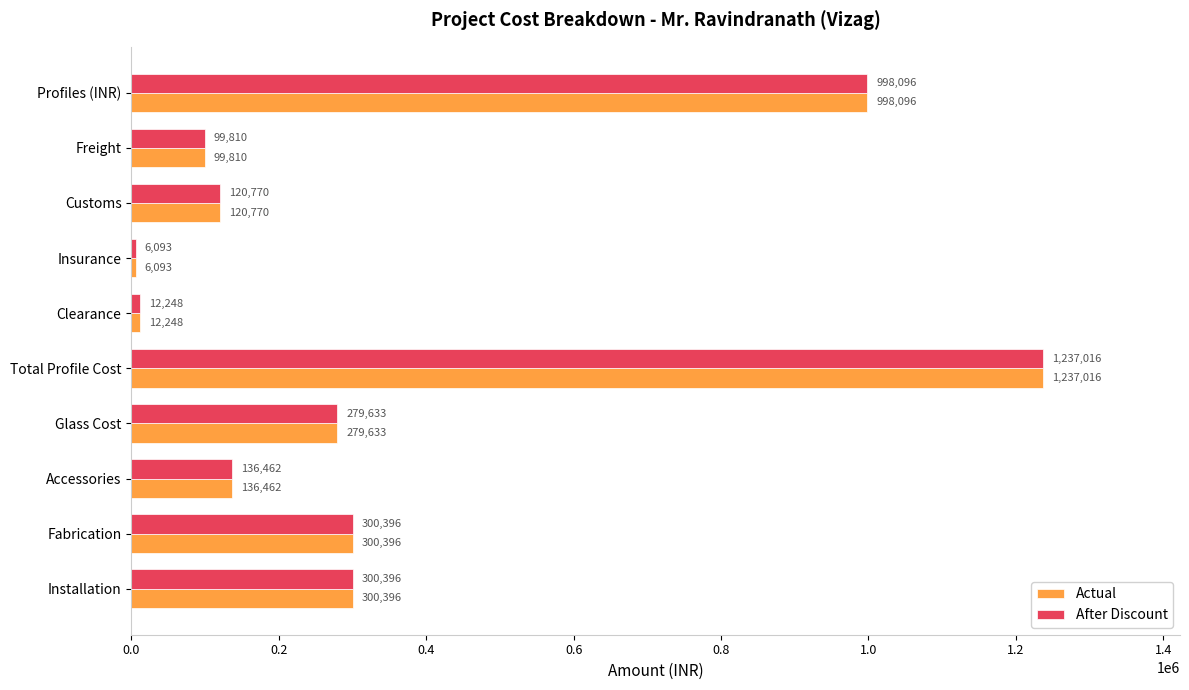

Is it true that After Discount equals 111563.3 at Fabrication?

False